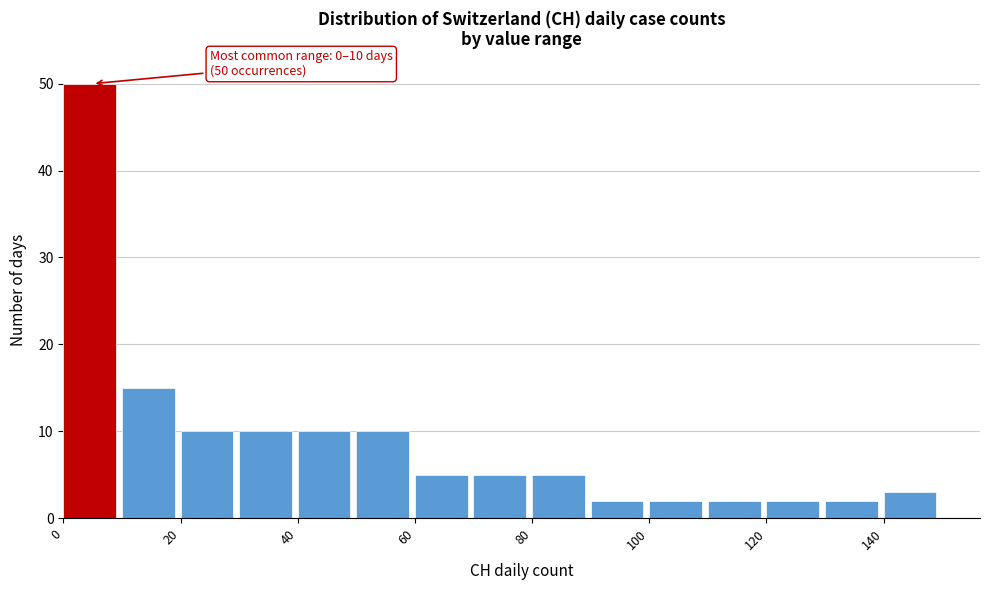

Over which range of the x-axis is the bar tallest?

0 to 10